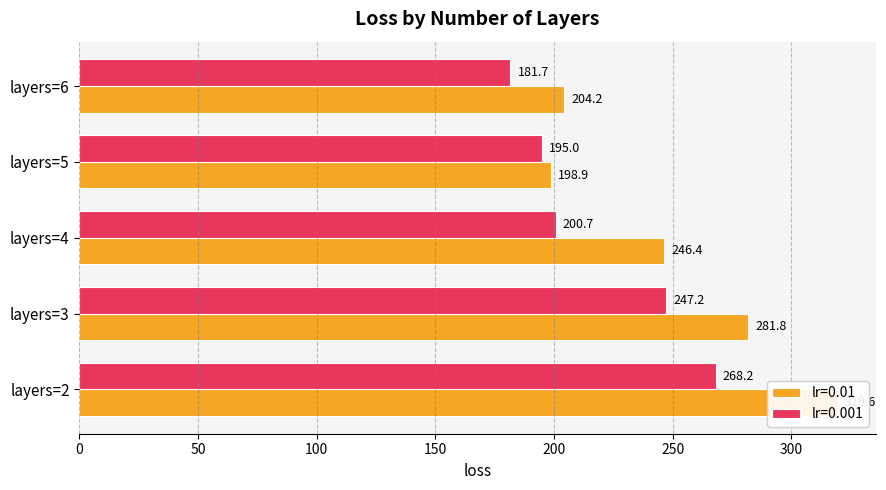

What are all the series names shown in the legend?

lr=0.01, lr=0.001